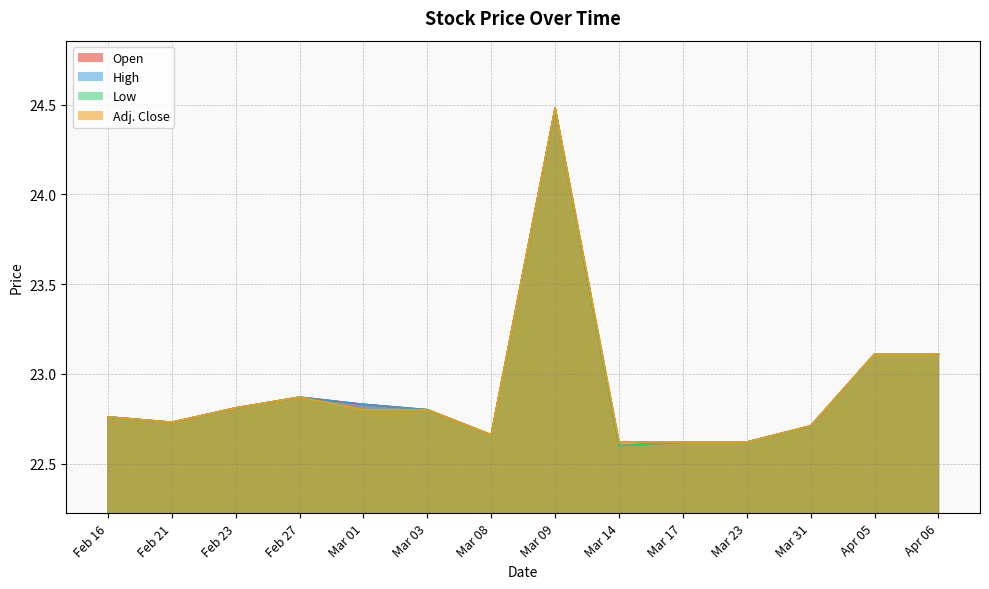

Which category has the highest value in the Open series?

Mar 09